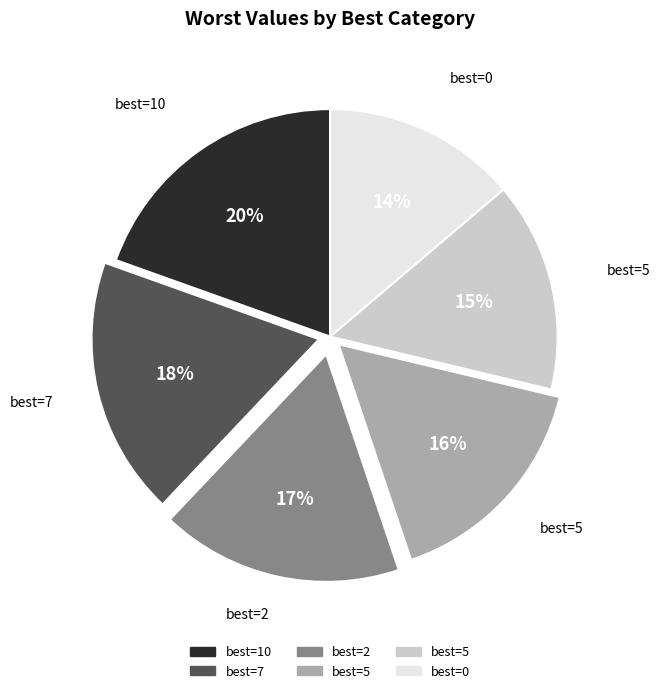

To the nearest percent, what is the difference between the largest and smallest slice percentages?

6%